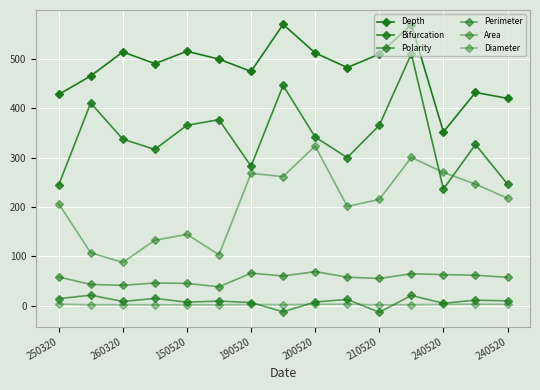

How many lines are shown in the chart?

6